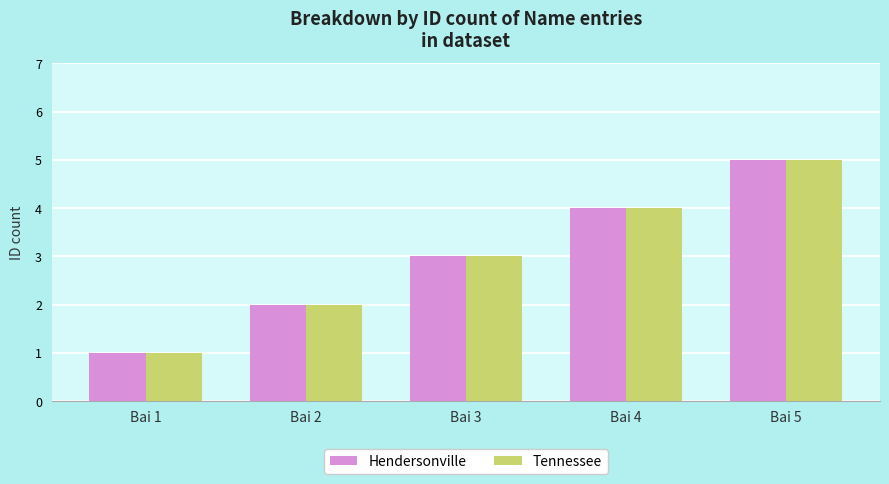

Does the chart contain stacked bars?

No